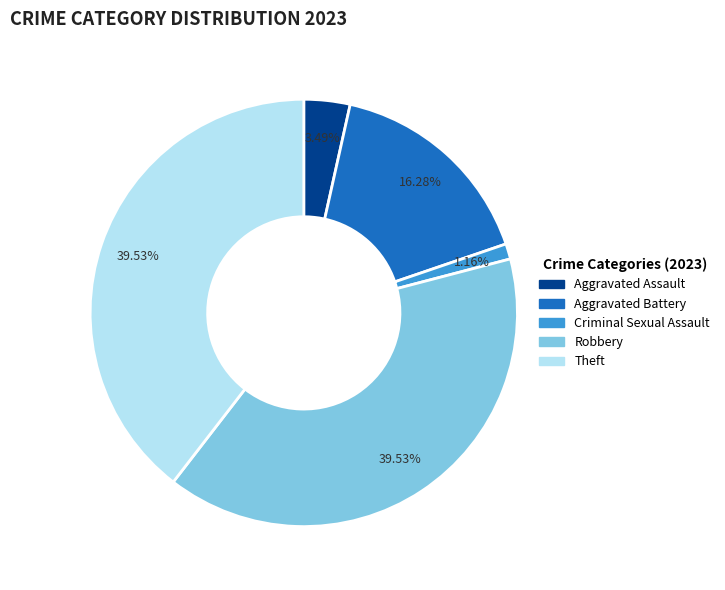

Count the number of slices in the pie.

5